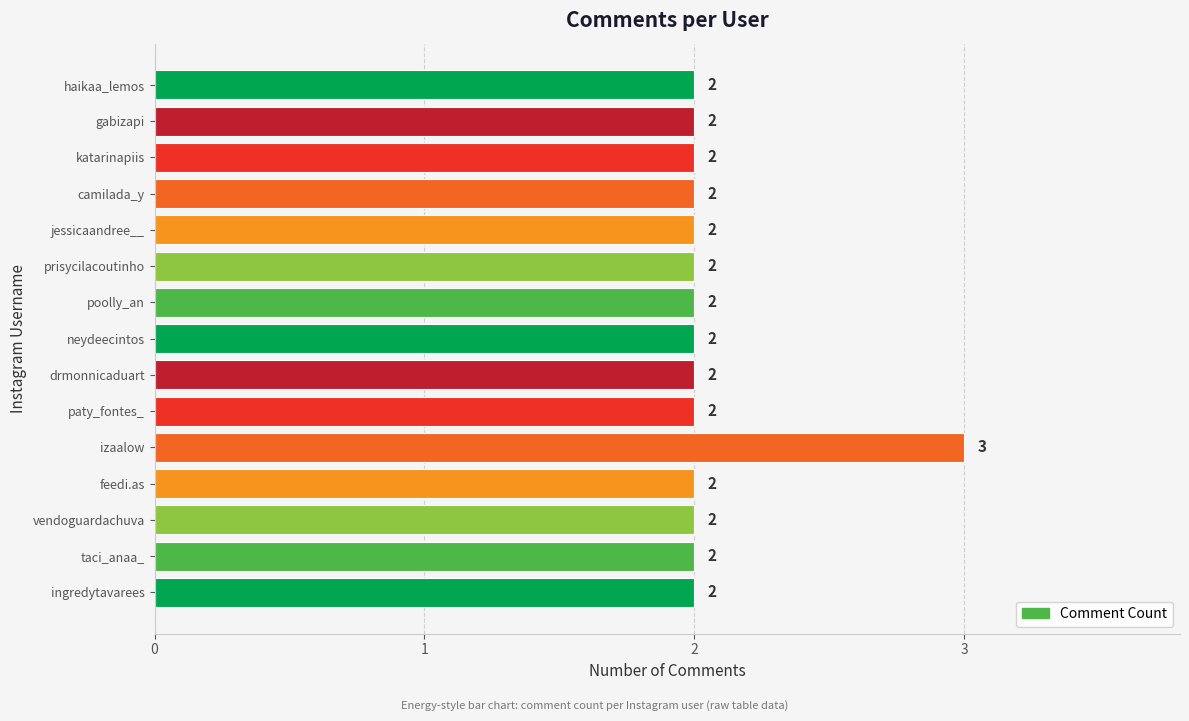

Count the values in the range 2 to 3.

15